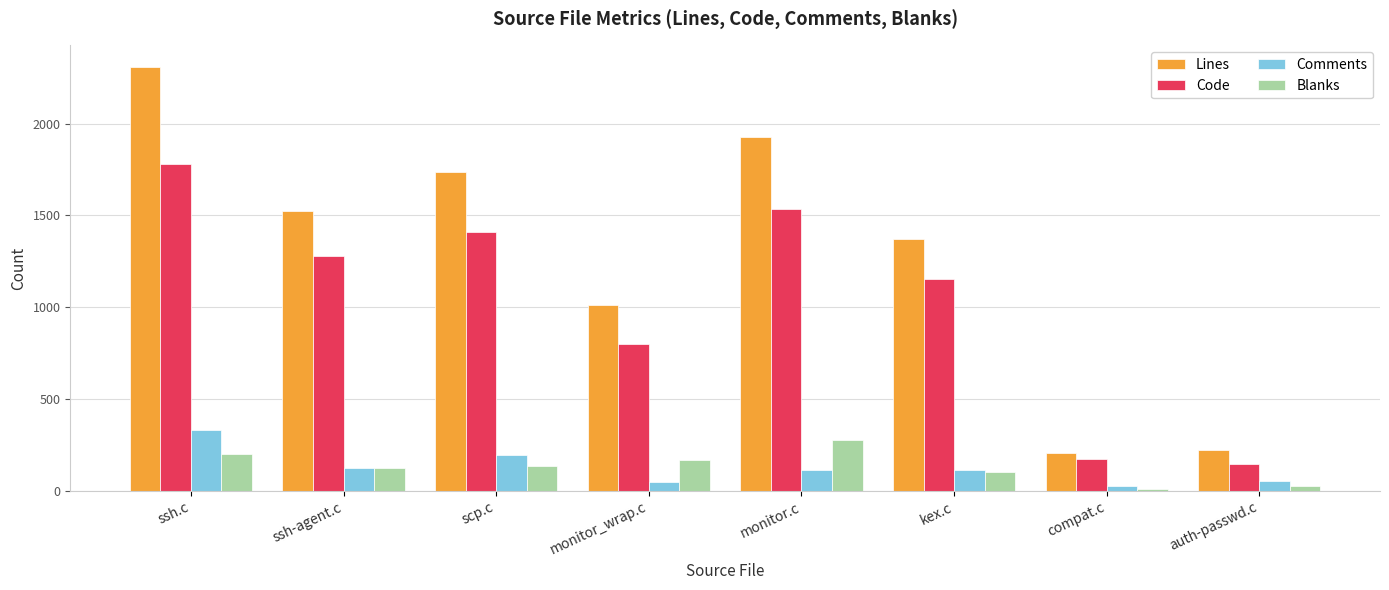

What is the total value across all series at ssh.c?

4622